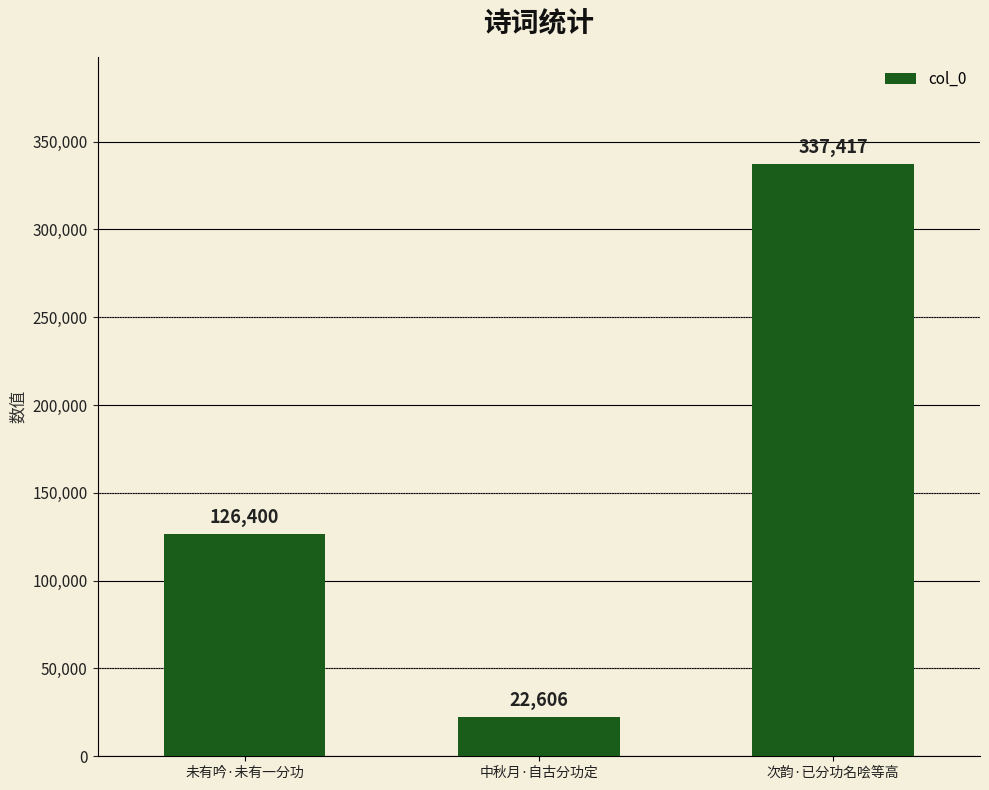

Where is the data nearest to the value 180011?

未有吟·未有一分功